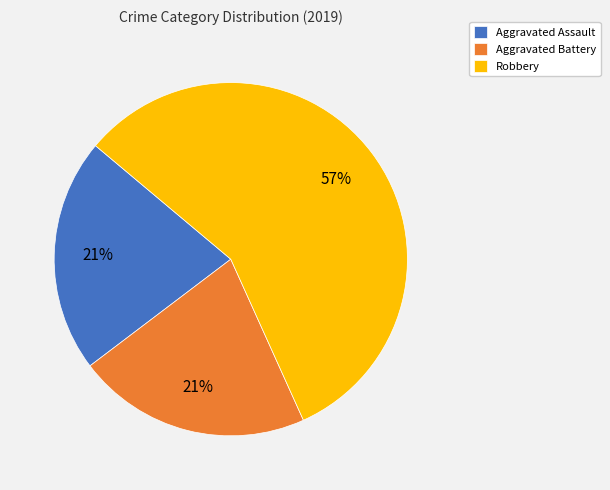

To the nearest percent, what percentage of the pie is Aggravated Battery?

21%